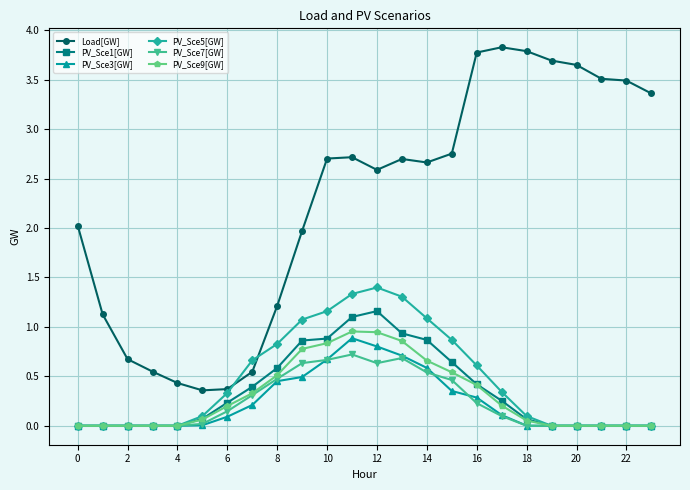

At how many categories does at least one series exceed 3?

8